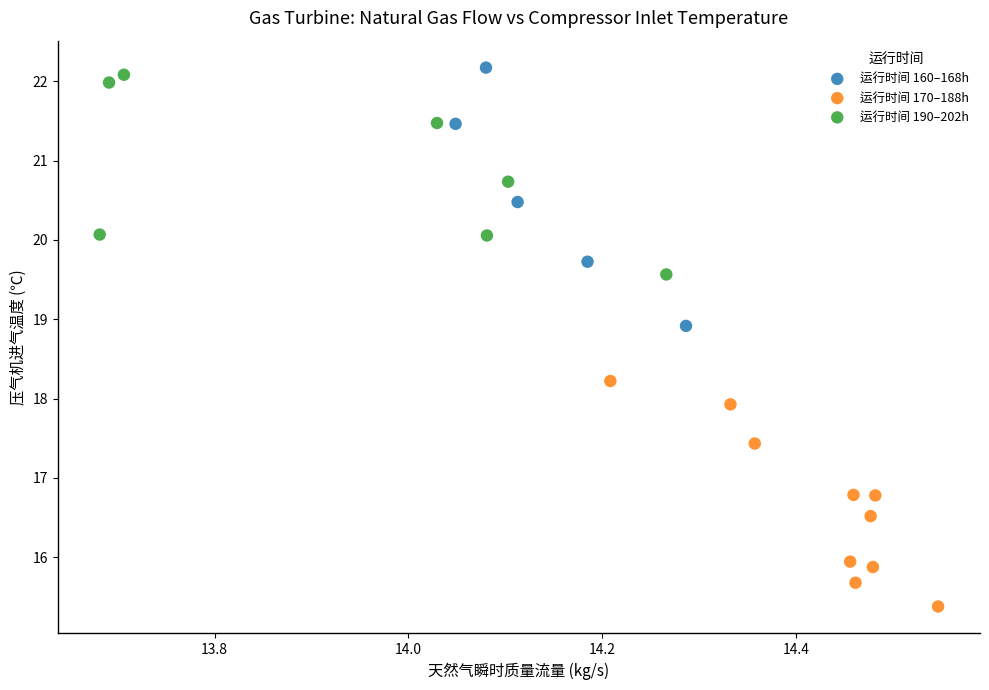

Which series contains the highest Y value?

运行时间 160–168h